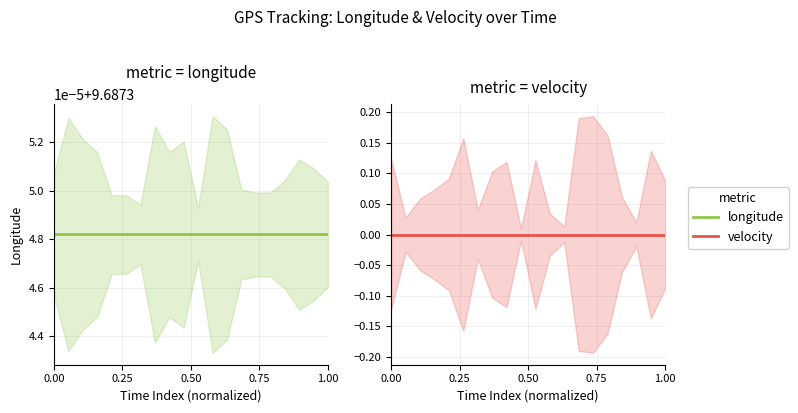

List the series in order of their peak value, highest first.

longitude, velocity